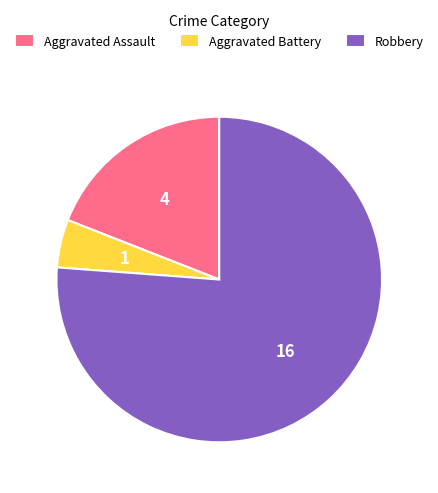

Combined, do Robbery and Aggravated Assault account for over 50%?

Yes